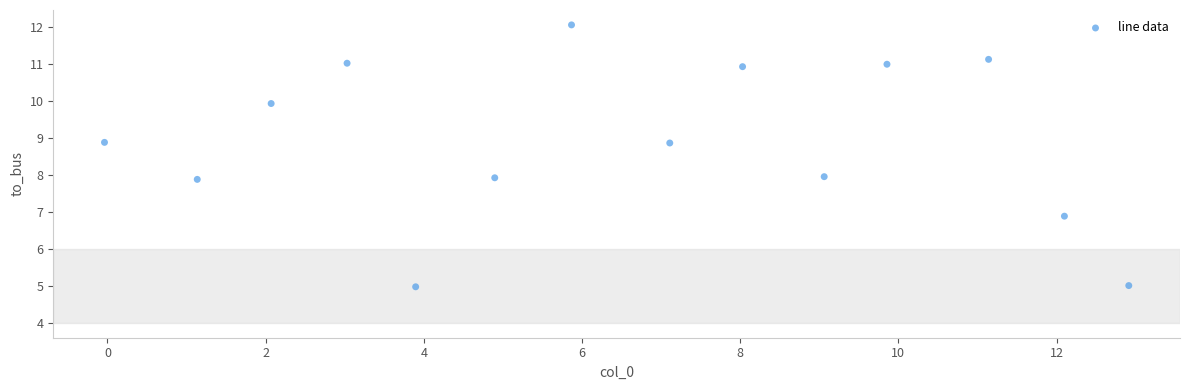

What is the range of Y values (max minus min)?

7.1